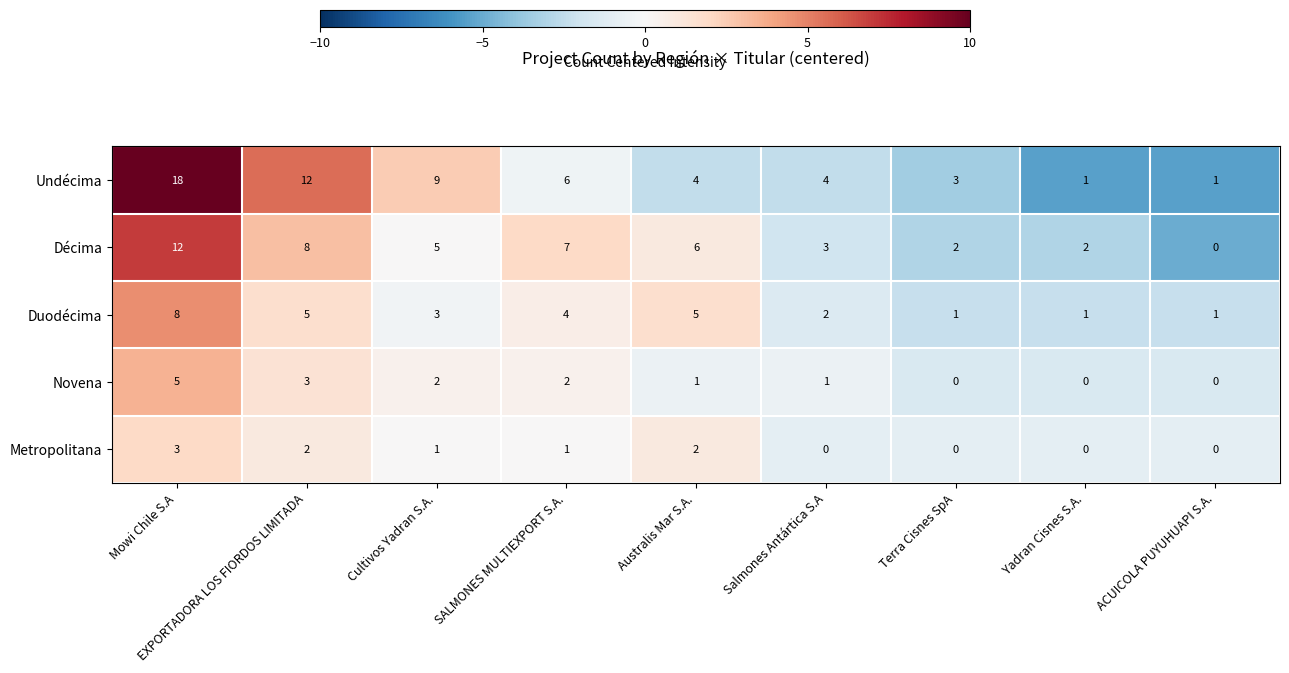

Where is Décima nearest to the value 6?

Australis Mar S.A.